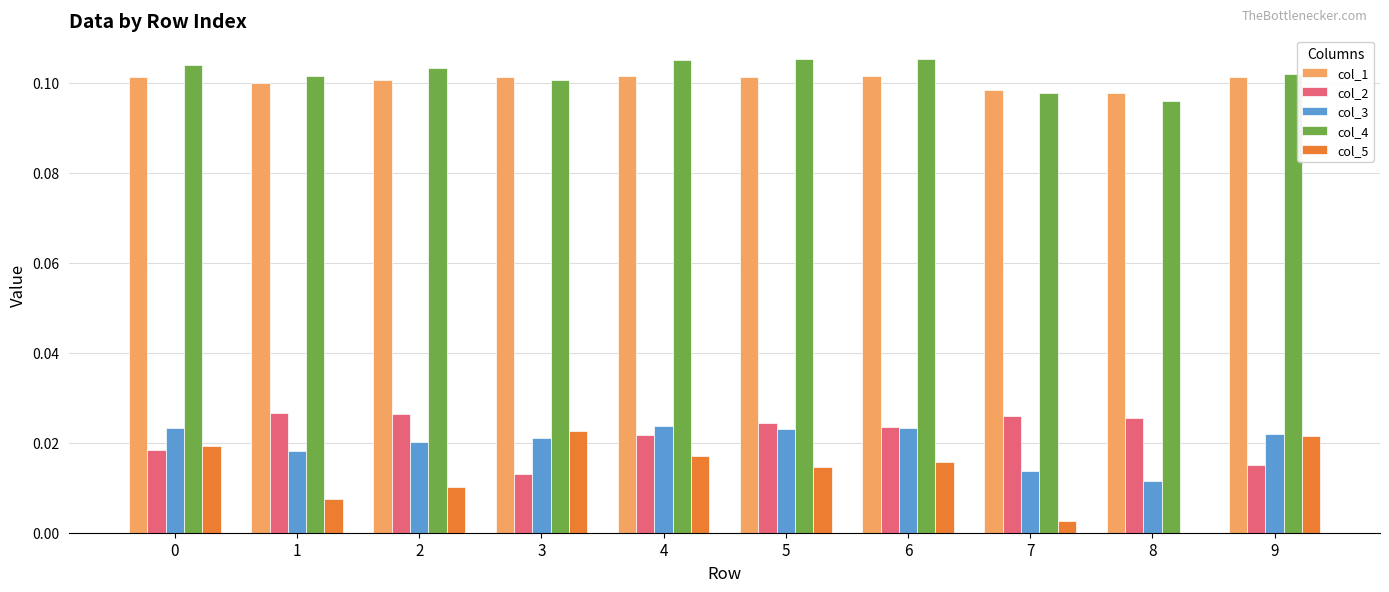

True or false: col_1 has a value of 0.0 at 3.

False